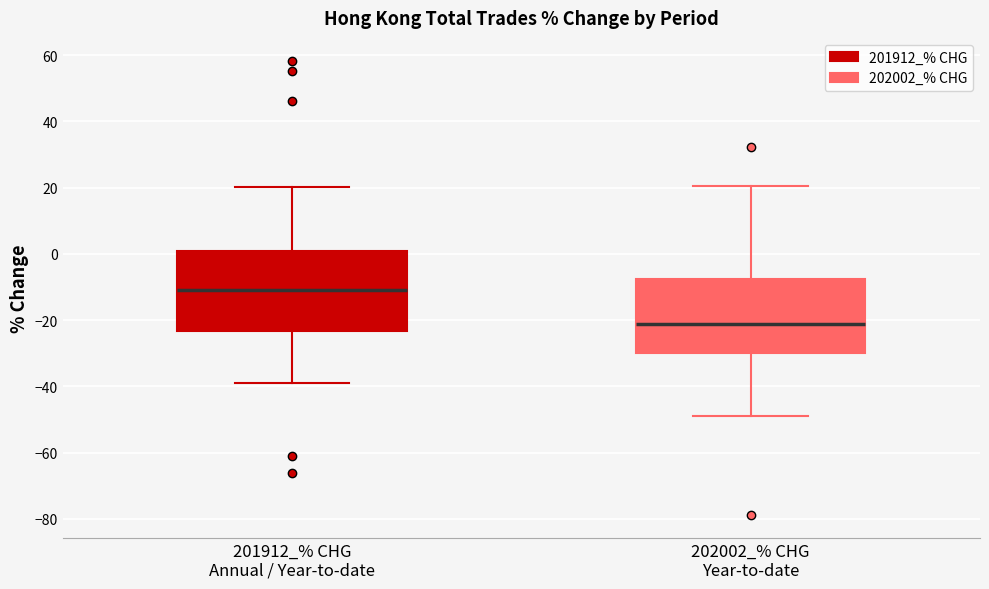

Reading left to right, read every box against the y-axis: the position of its median line, the range the box covers, and the ends of its whiskers. The values are not printed on the chart, so give them approximately, as read against the axis.

201912_% CHG Annual / Year-to-date: median -10, box -24 to 0, whiskers -38 to 20
202002_% CHG Year-to-date: median -22, box -30 to -8, whiskers -48 to 20